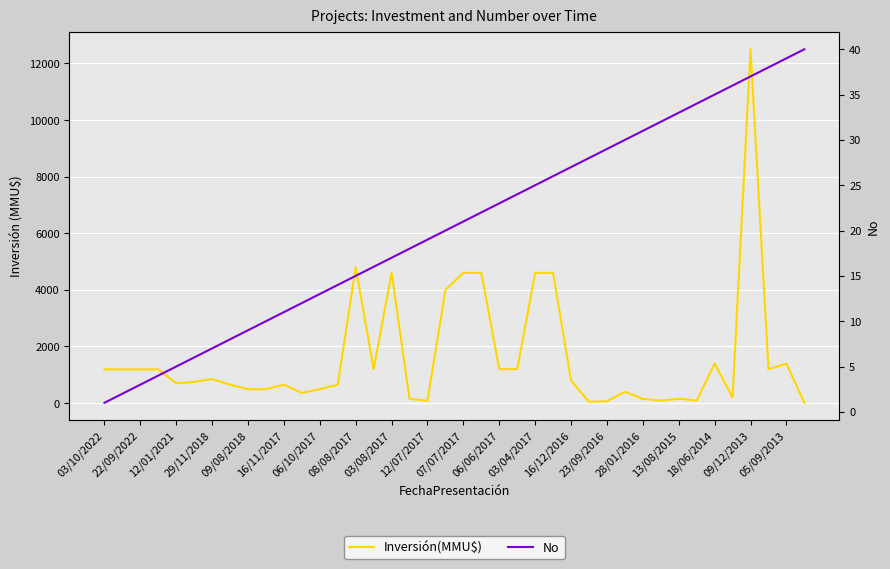

Reading left to right, extract all data points from this chart.

Inversión(MMU$): 1191	1191	1191	1191	700	750	850	652	491	491	652	359	491	652	4800	1200	4600	150	80	4000	4600	4600	1200	1200	4600	4600	800	45	65	400	150	90	150	90	1400	201	12500	1200	1391	12
No: 1	2	3	4	5	6	7	8	9	10	11	12	13	14	15	16	17	18	19	20	21	22	23	24	25	26	27	28	29	30	31	32	33	34	35	36	37	38	39	40